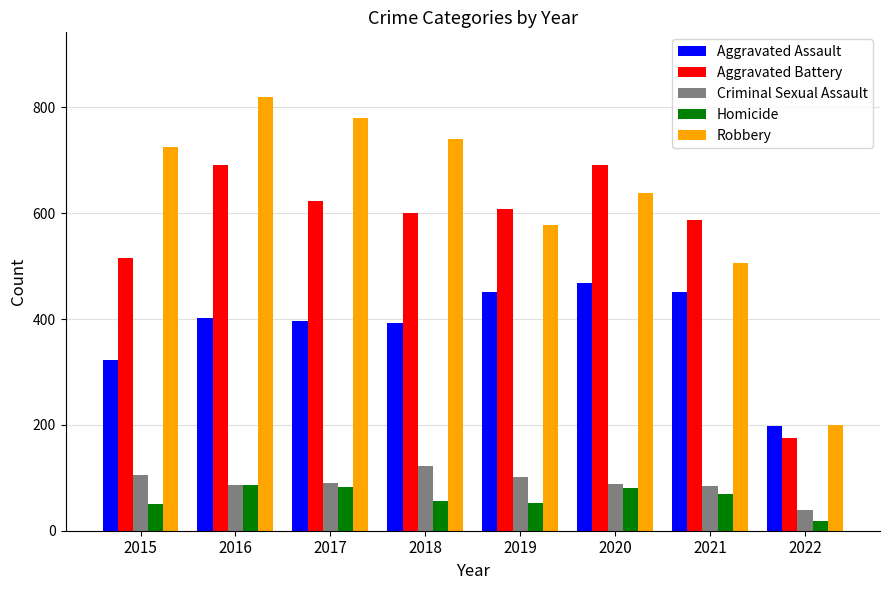

What is the sum of all Aggravated Battery values?

4490